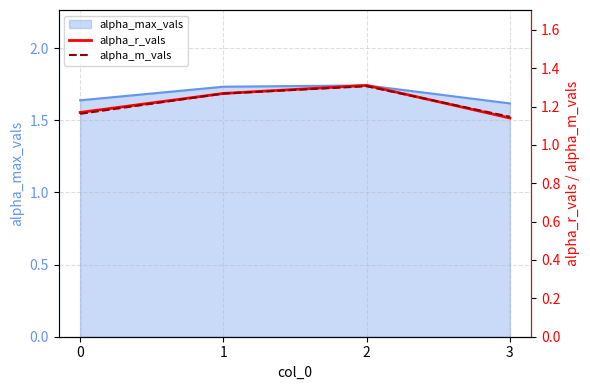

What is the value of the alpha_m_vals point at the 3rd from the left?

1.3